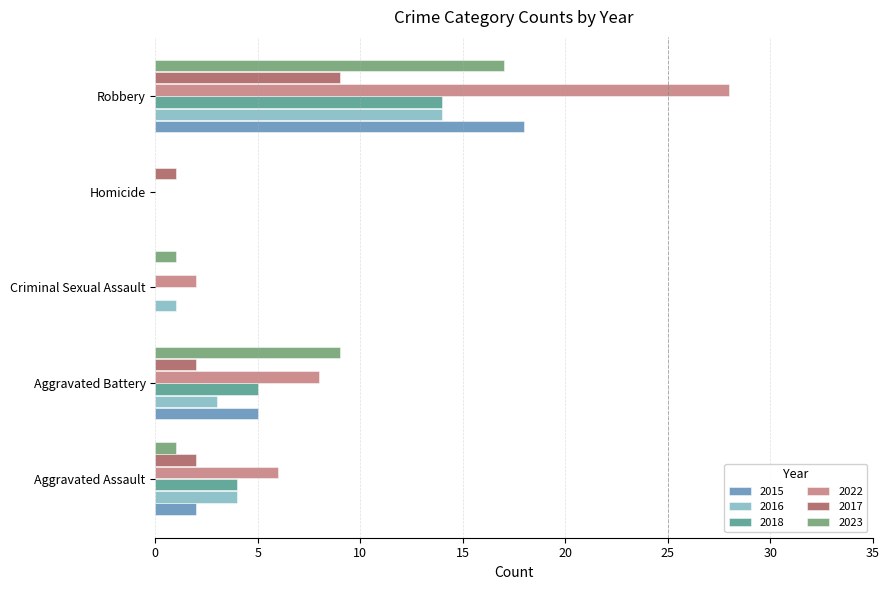

How many values in 2023 are above zero?

4